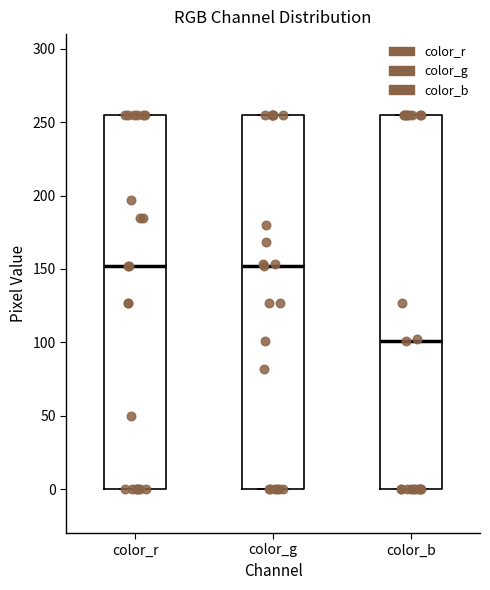

Reading left to right, transcribe this box plot: for each box, give where its median line is, the range the box spans, and where its two whiskers end, as read against the y-axis. The values are not printed on the chart, so give them approximately, as read against the axis.

color_r: median 150, box 0 to 255, whiskers 0 to 255
color_g: median 150, box 0 to 255, whiskers 0 to 255
color_b: median 100, box 0 to 255, whiskers 0 to 255